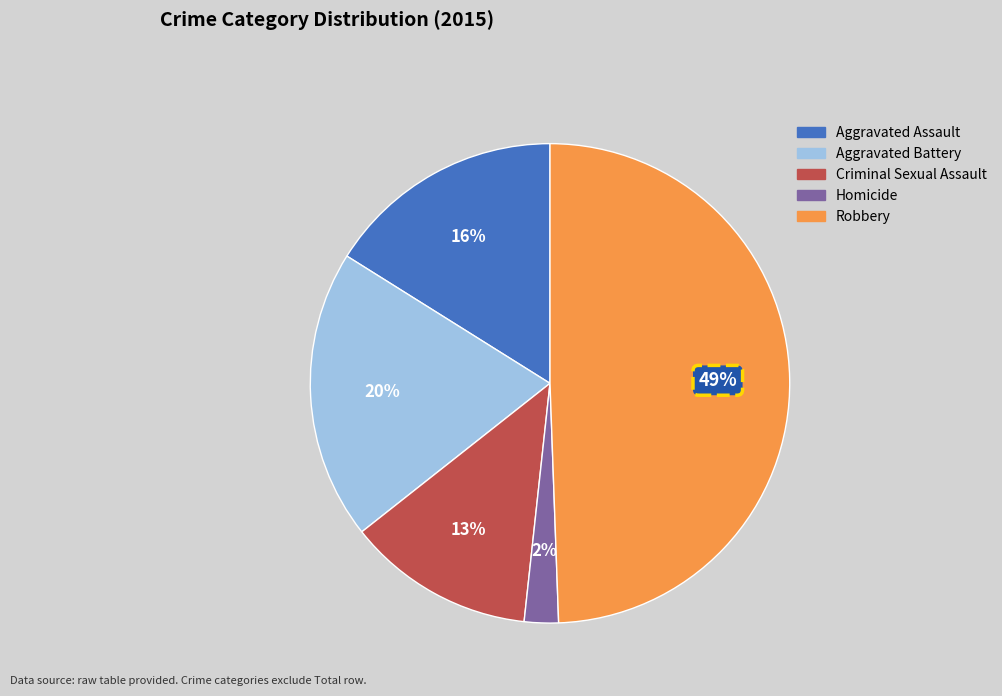

To the nearest percent, what is the combined percentage of Aggravated Assault and Criminal Sexual Assault?

29%